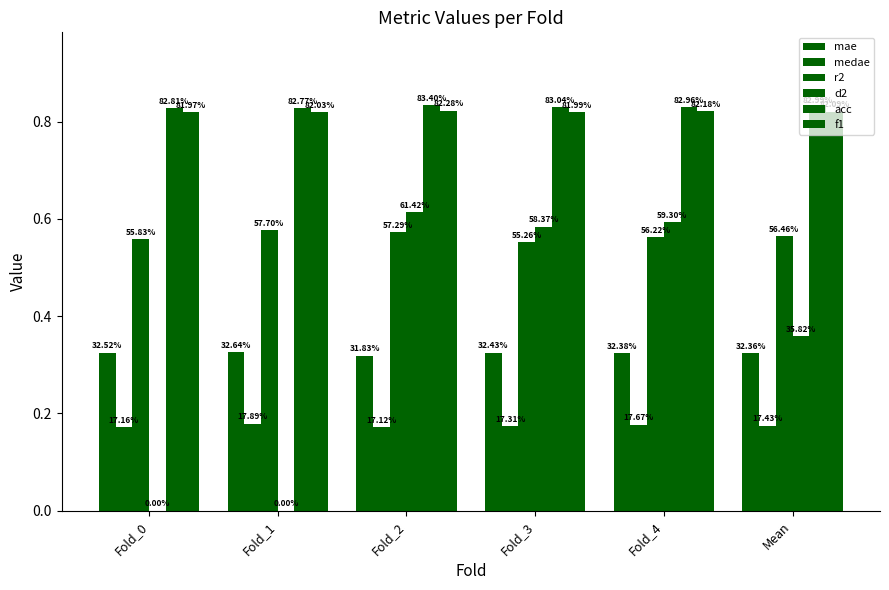

What is the label of the 2nd bar from the left?

Fold_1